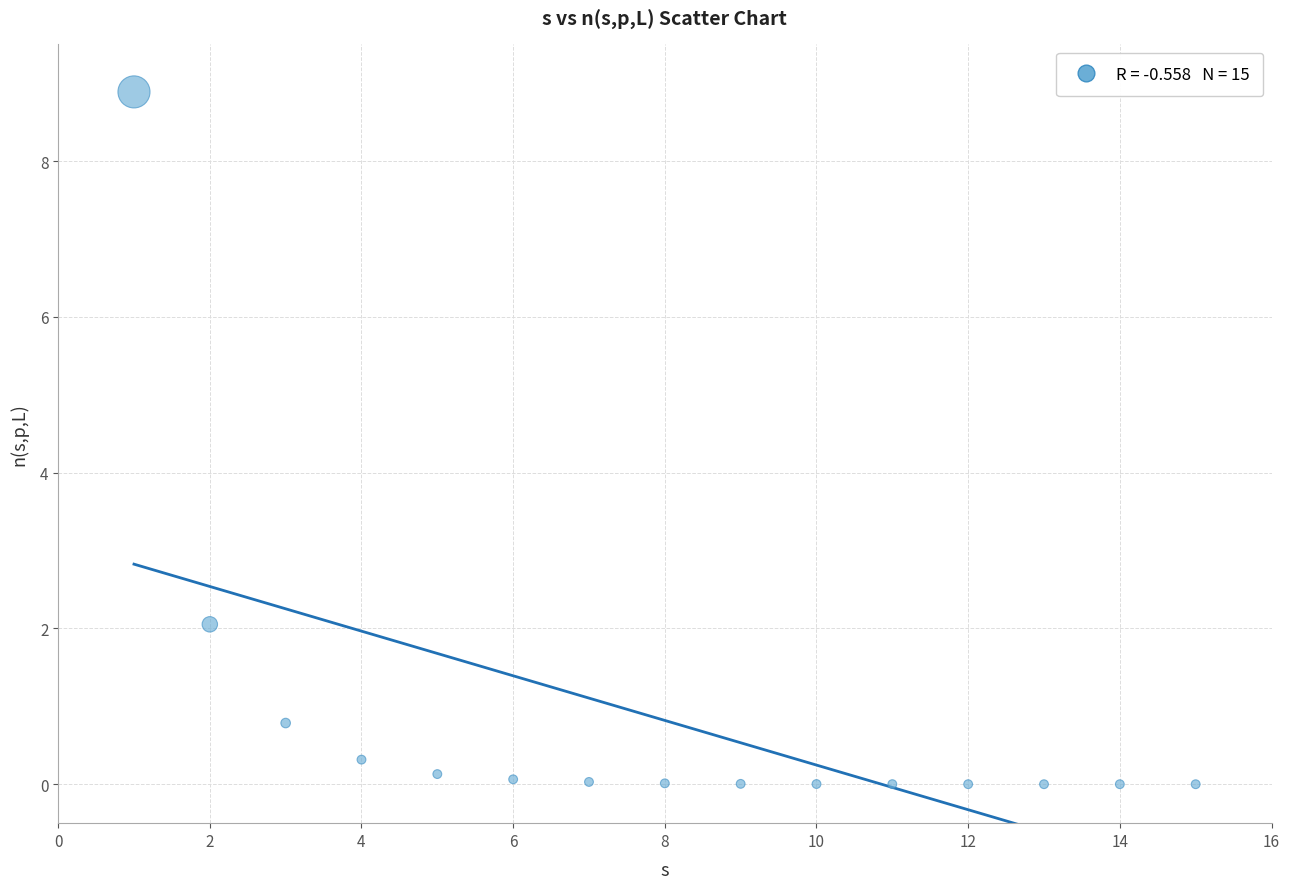

What Y value in the scatter plot is closest to 4?

2.1